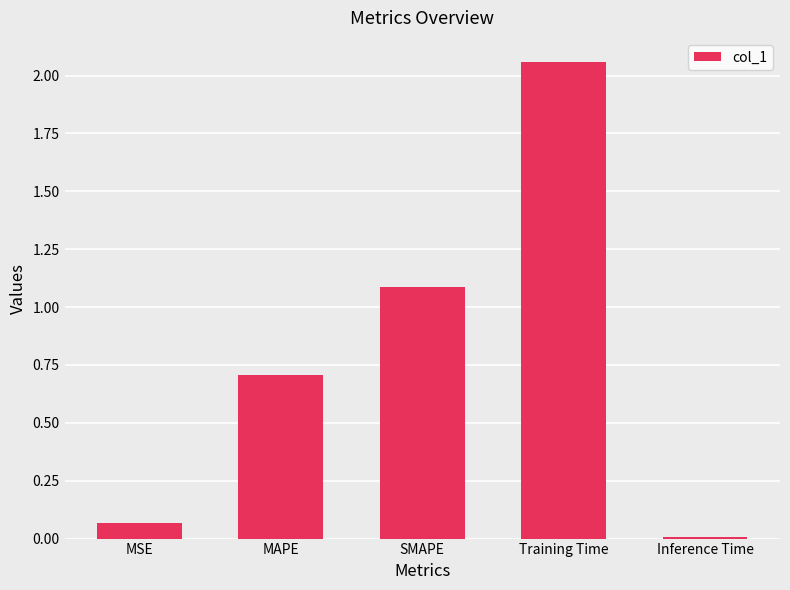

True or false: the data shows 0.0 at MSE.

False